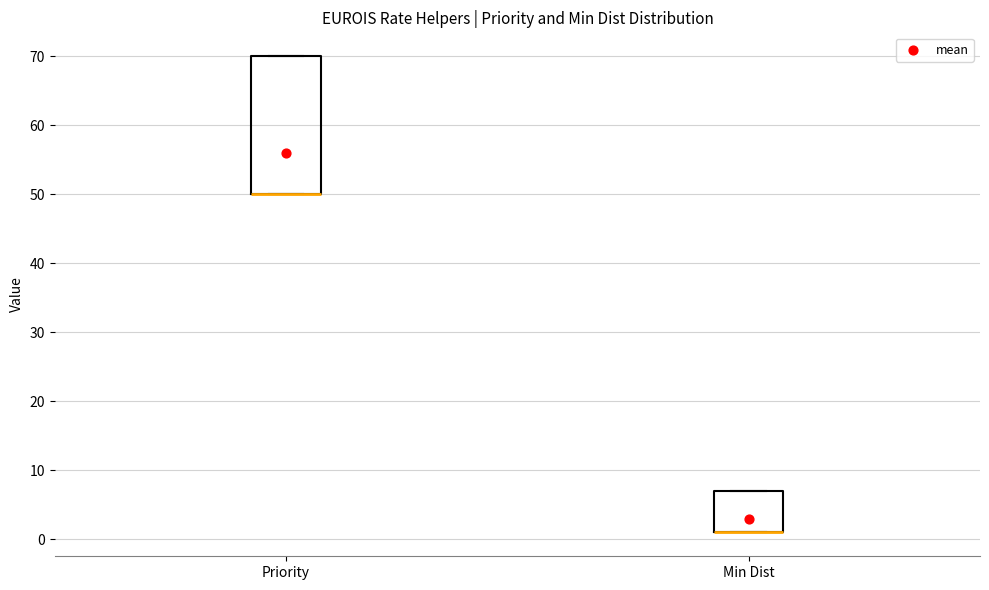

Comparing the boxes themselves (not the whiskers), which one is the tallest?

Priority